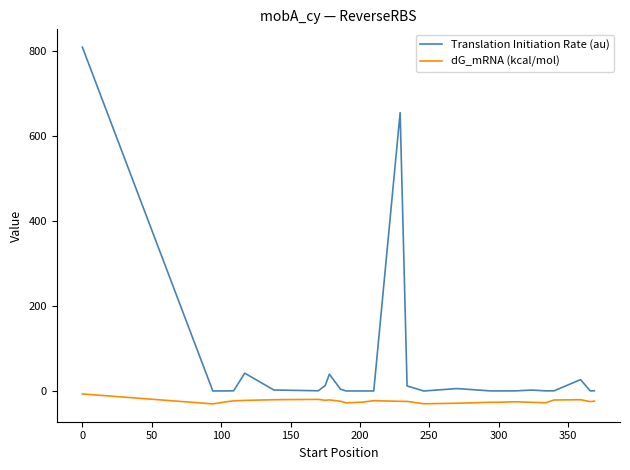

What is the difference between the maximum and minimum values in the Translation Initiation Rate (au) series?

809.3